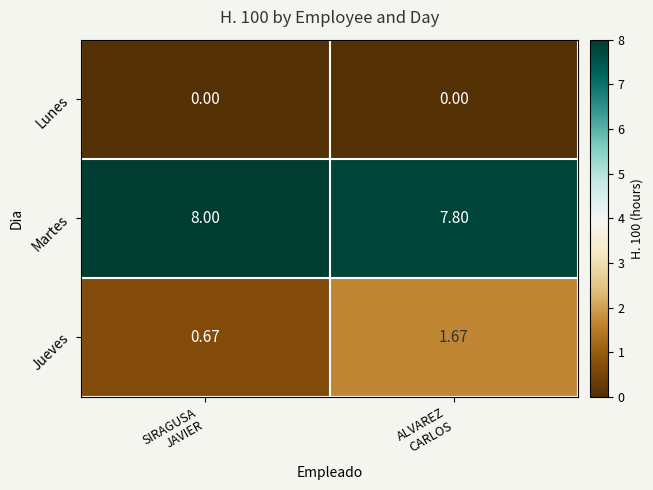

What is the difference between the highest and lowest values at ALVAREZ
CARLOS?

7.8